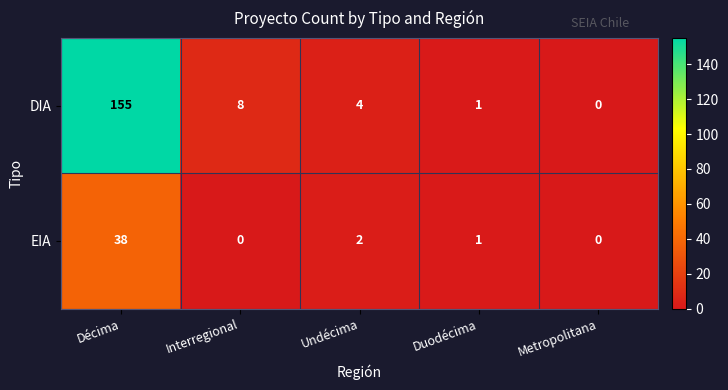

List the series in order of their overall mean, lowest first.

EIA, DIA